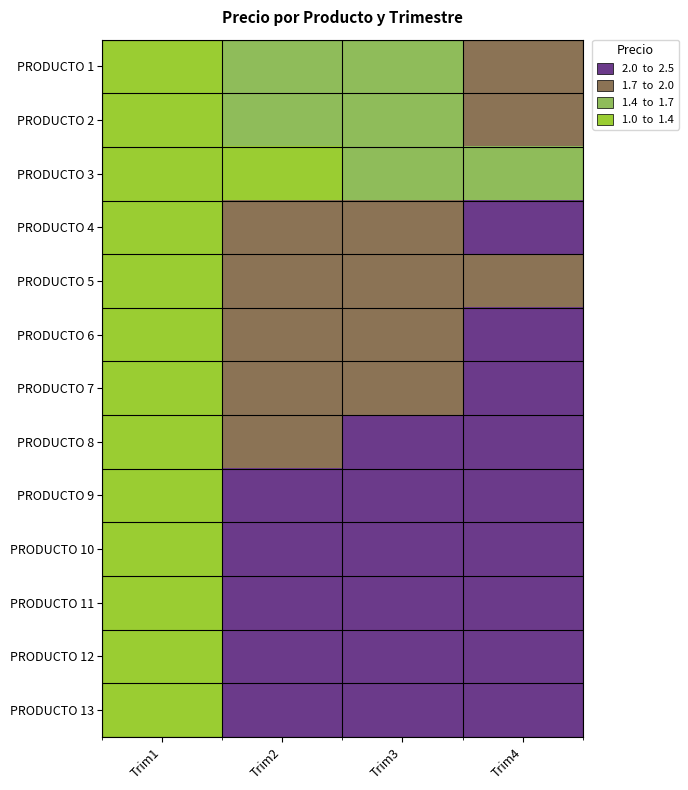

Rank the series at Trim1 from lowest to highest value.

PRODUCTO 3, PRODUCTO 1, PRODUCTO 5, PRODUCTO 6, PRODUCTO 7, PRODUCTO 8, PRODUCTO 9, PRODUCTO 2, PRODUCTO 10, PRODUCTO 11, PRODUCTO 4, PRODUCTO 12, PRODUCTO 13